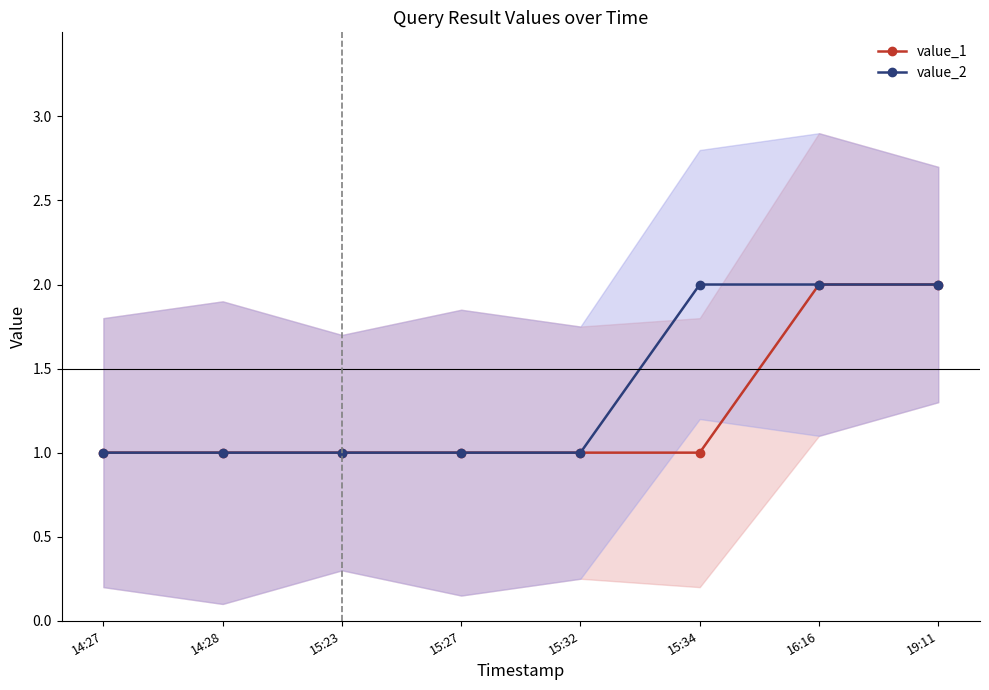

Count the value_1 values in the range 1 to 2.

8